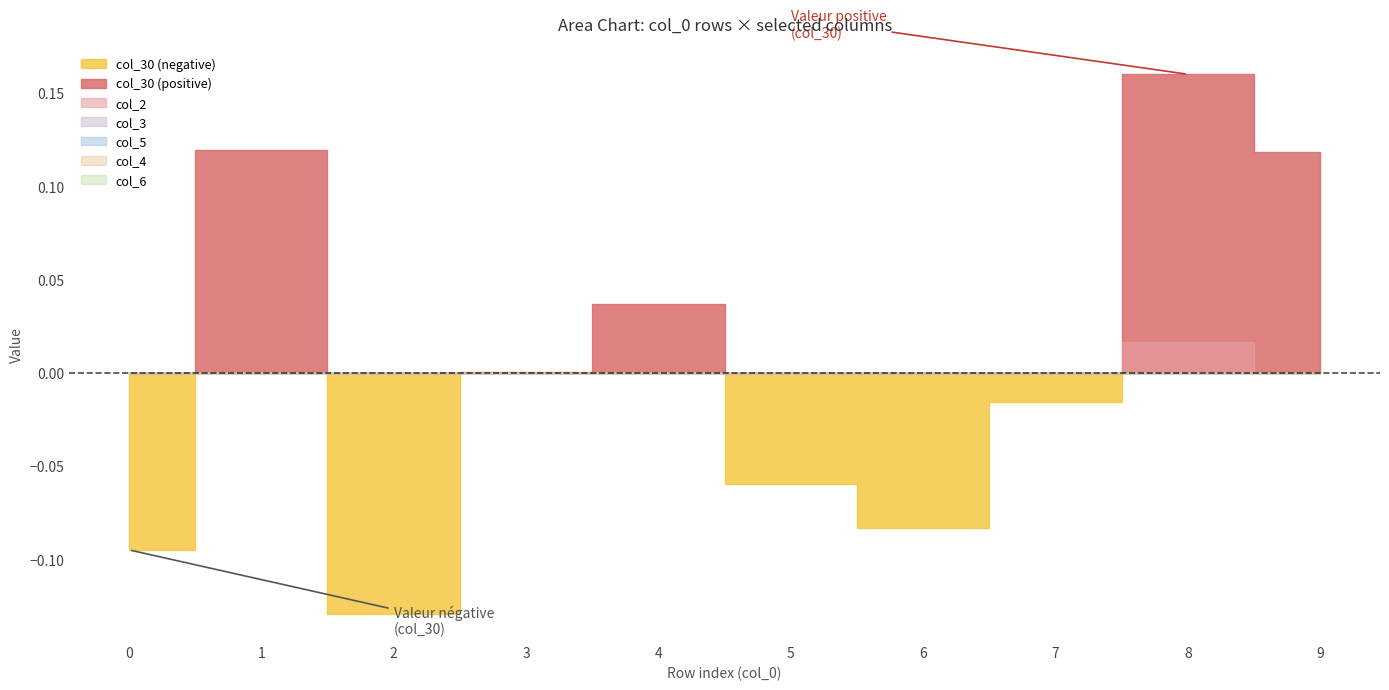

True or false: col_5 and col_3 cross at least once.

False